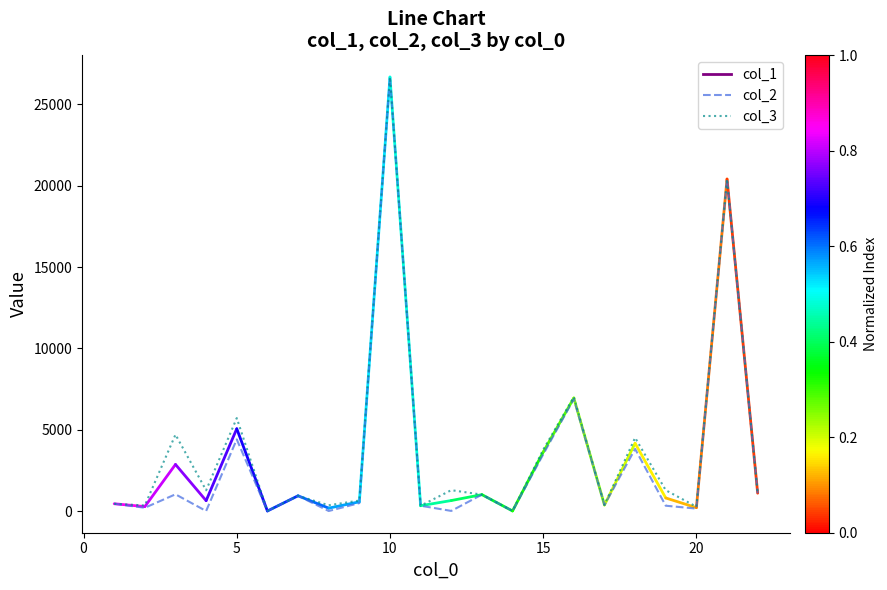

Which series has the widest spread of values?

col_2